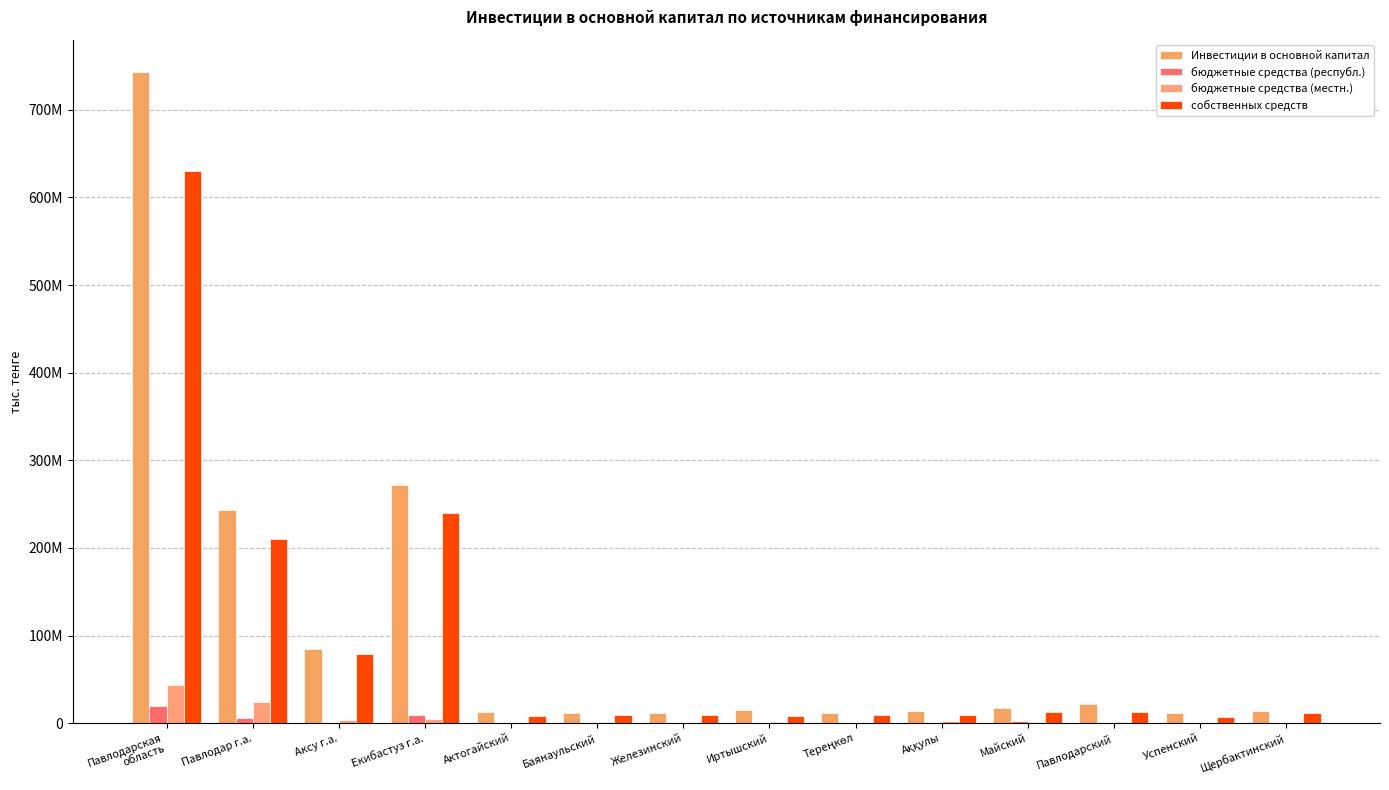

The value of собственных средств at Иртышский is 8649006. True or false?

True